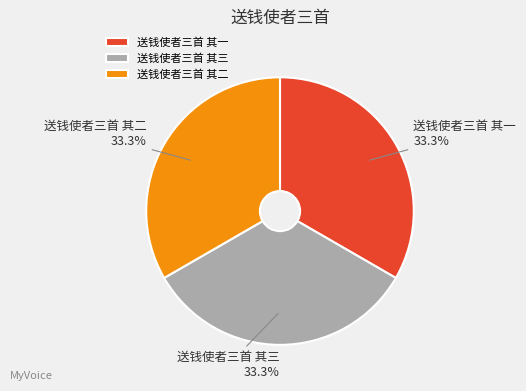

Is it true that 送钱使者三首 其三 is 33% of the pie?

True